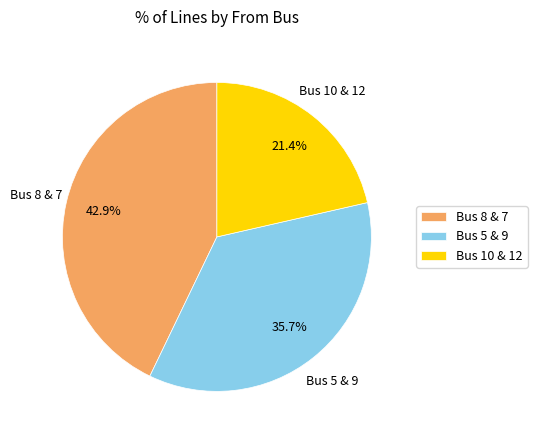

Does Bus 8 & 7 represent more than half of the total?

No